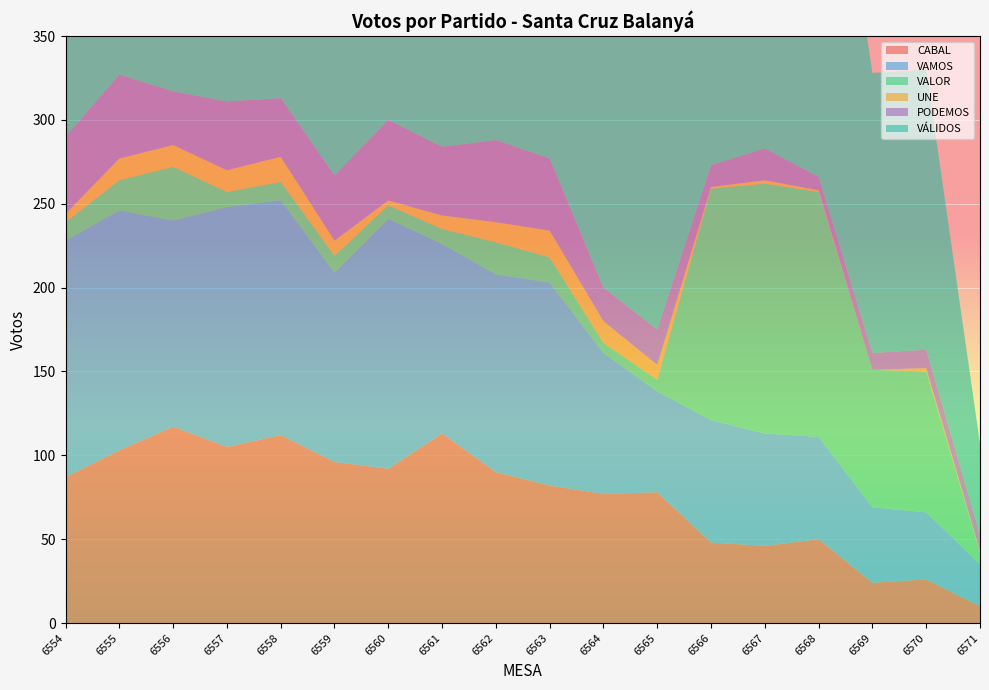

Reading left to right, extract all data points from this chart.

CABAL: 6554=87	6555=103	6556=117	6557=105	6558=112	6559=96	6560=92	6561=113	6562=90	6563=82	6564=77	6565=78	6566=48	6567=46	6568=50	6569=24	6570=26	6571=10
VAMOS: 6554=141	6555=143	6556=123	6557=143	6558=140	6559=113	6560=149	6561=113	6562=118	6563=121	6564=84	6565=60	6566=73	6567=67	6568=61	6569=45	6570=40	6571=25
VALOR: 6554=11	6555=18	6556=32	6557=9	6558=11	6559=10	6560=8	6561=9	6562=19	6563=15	6564=6	6565=7	6566=138	6567=149	6568=146	6569=82	6570=84	6571=7
UNE: 6554=5	6555=13	6556=13	6557=13	6558=15	6559=9	6560=3	6561=8	6562=12	6563=16	6564=13	6565=9	6566=1	6567=2	6568=1	6569=0	6570=2	6571=1
PODEMOS: 6554=46	6555=50	6556=32	6557=41	6558=35	6559=39	6560=48	6561=41	6562=49	6563=43	6564=20	6565=21	6566=13	6567=19	6568=8	6569=10	6570=11	6571=10
VÁLIDOS: 6554=306	6555=331	6556=326	6557=325	6558=332	6559=282	6560=311	6561=296	6562=298	6563=288	6564=206	6565=178	6566=280	6567=286	6568=274	6569=167	6570=167	6571=54